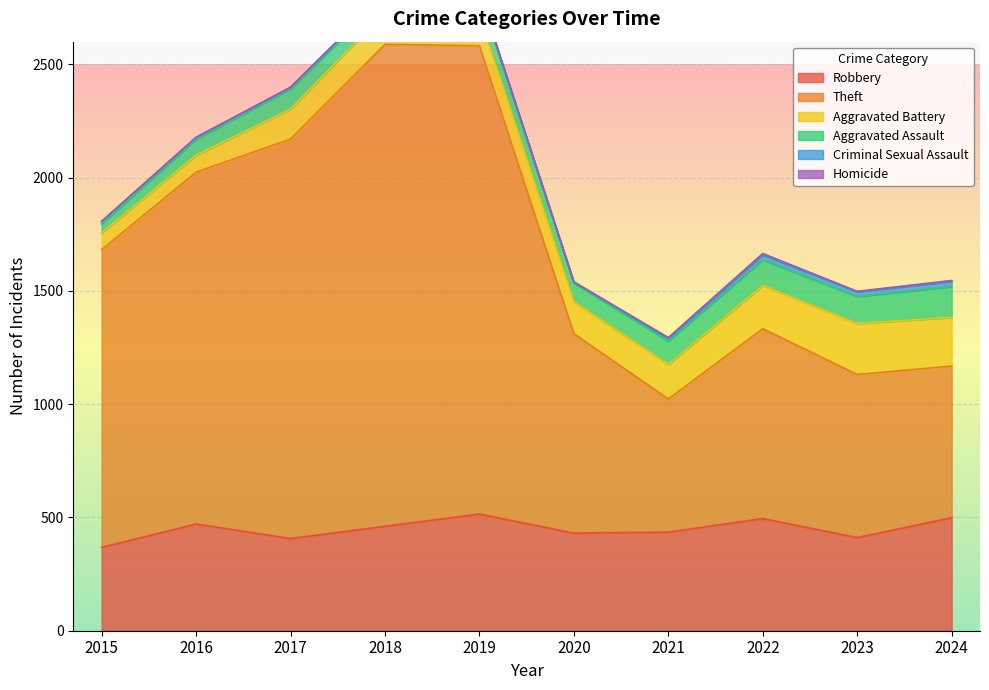

Where is Robbery nearest to the value 441?

2021